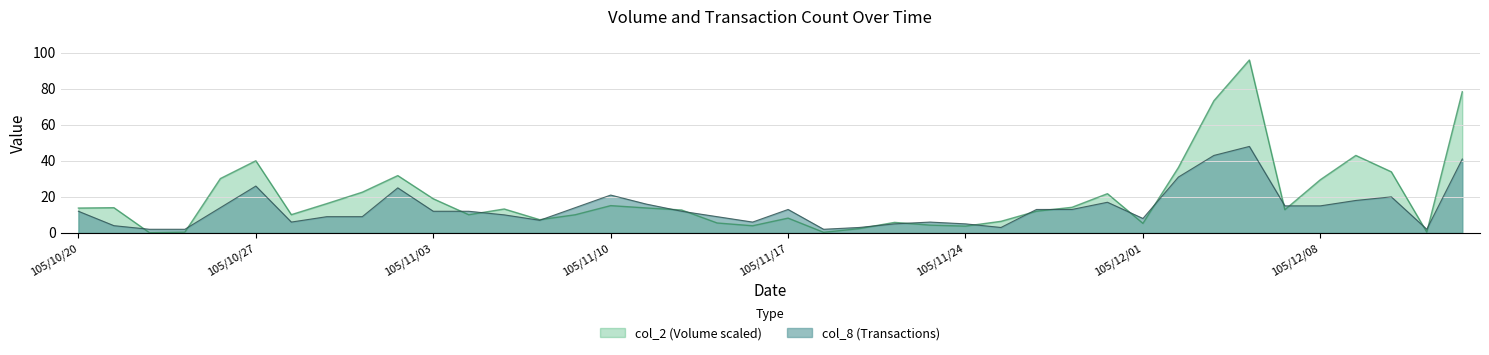

In col_8, how many points are higher than both neighbors (excluding endpoints)?

8